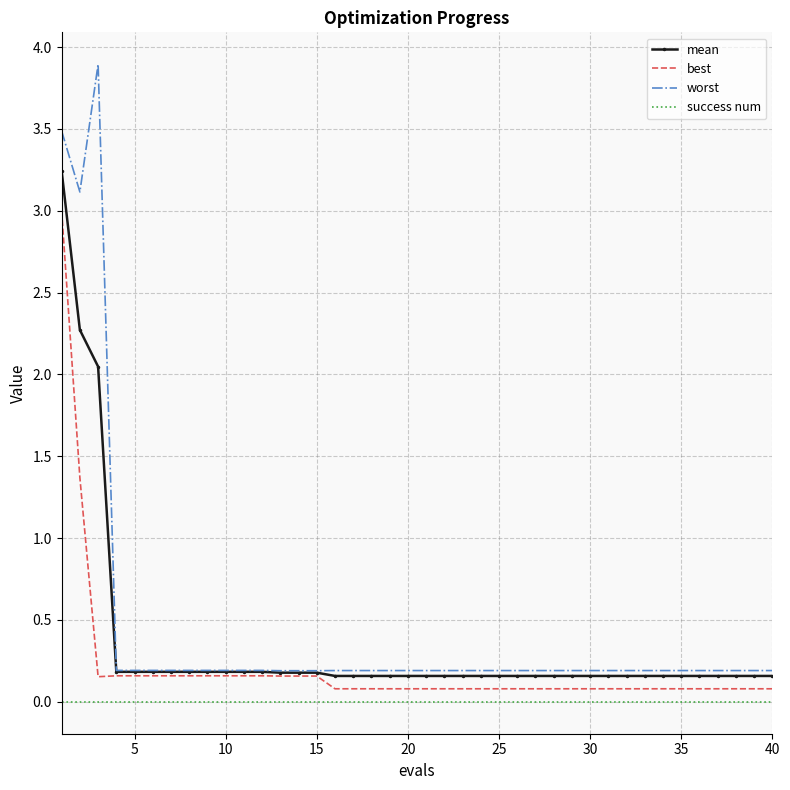

List the series in order of their peak value, lowest first.

success num, best, mean, worst